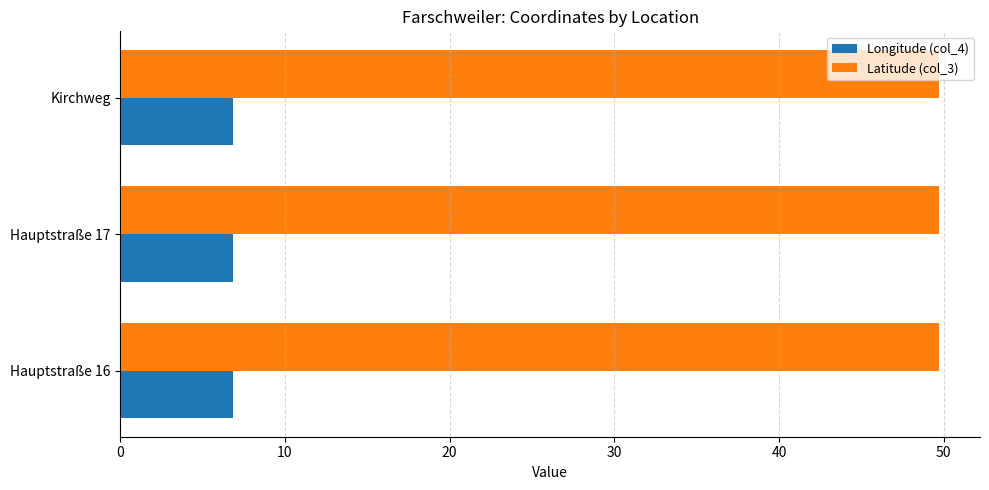

What is the maximum value for Longitude (col_4)?

6.8